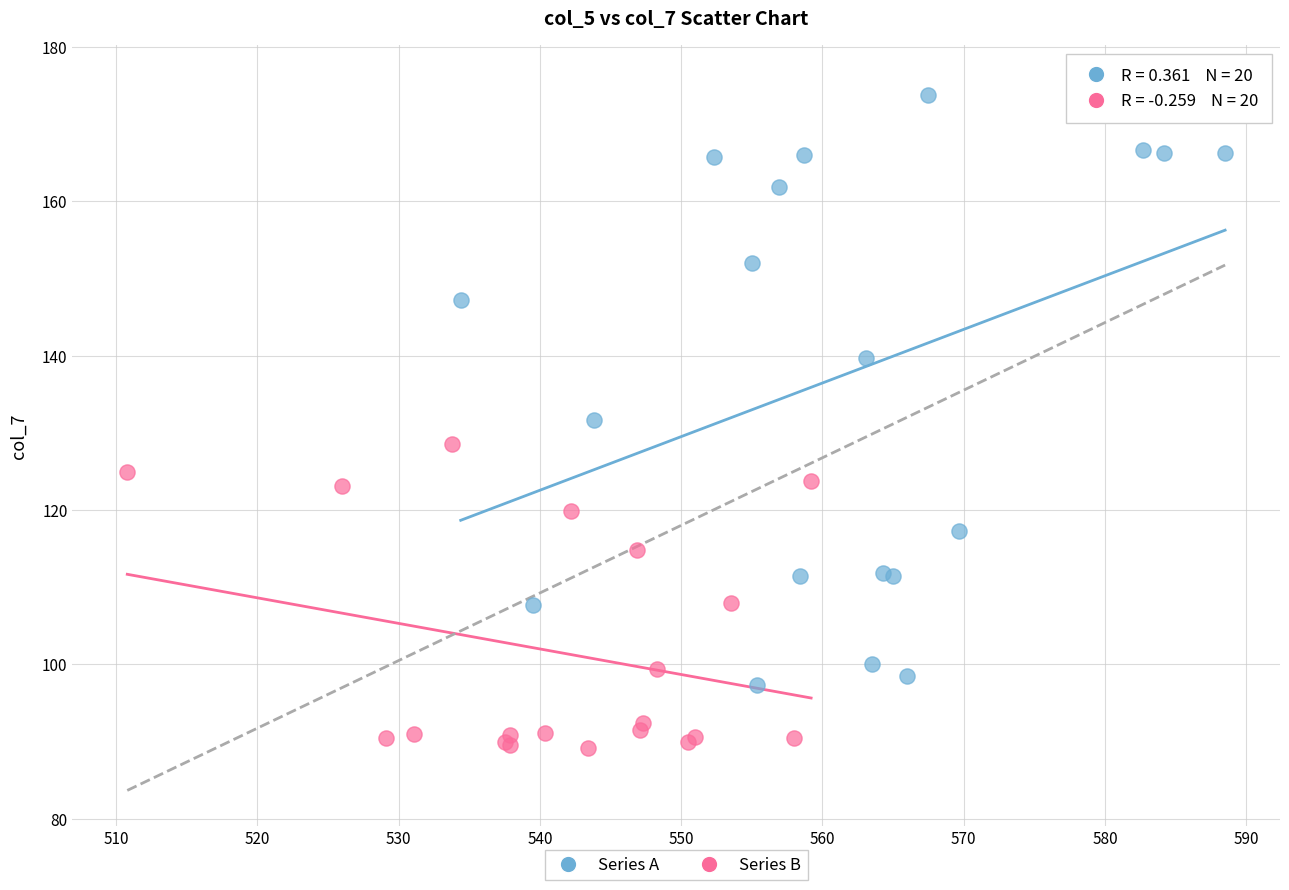

Which series reaches the minimum Y coordinate?

Series B